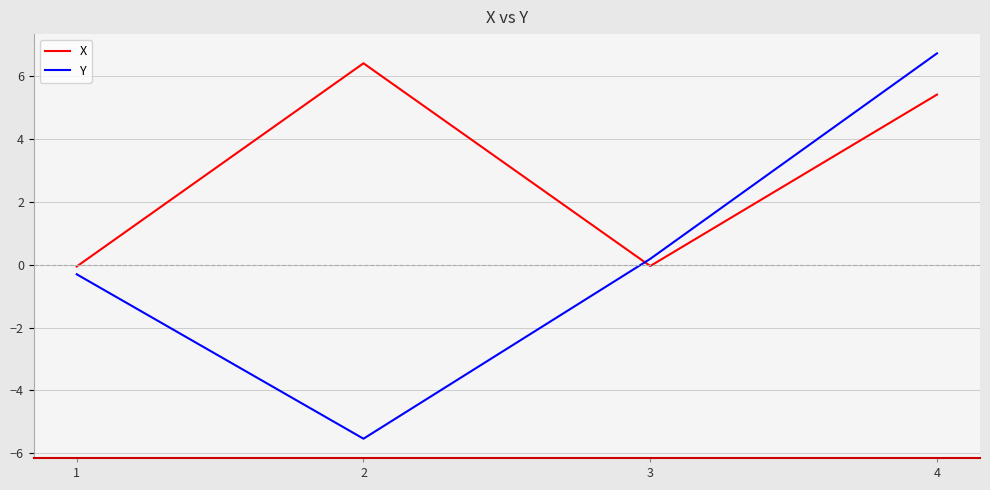

How many lines are shown in the chart?

2